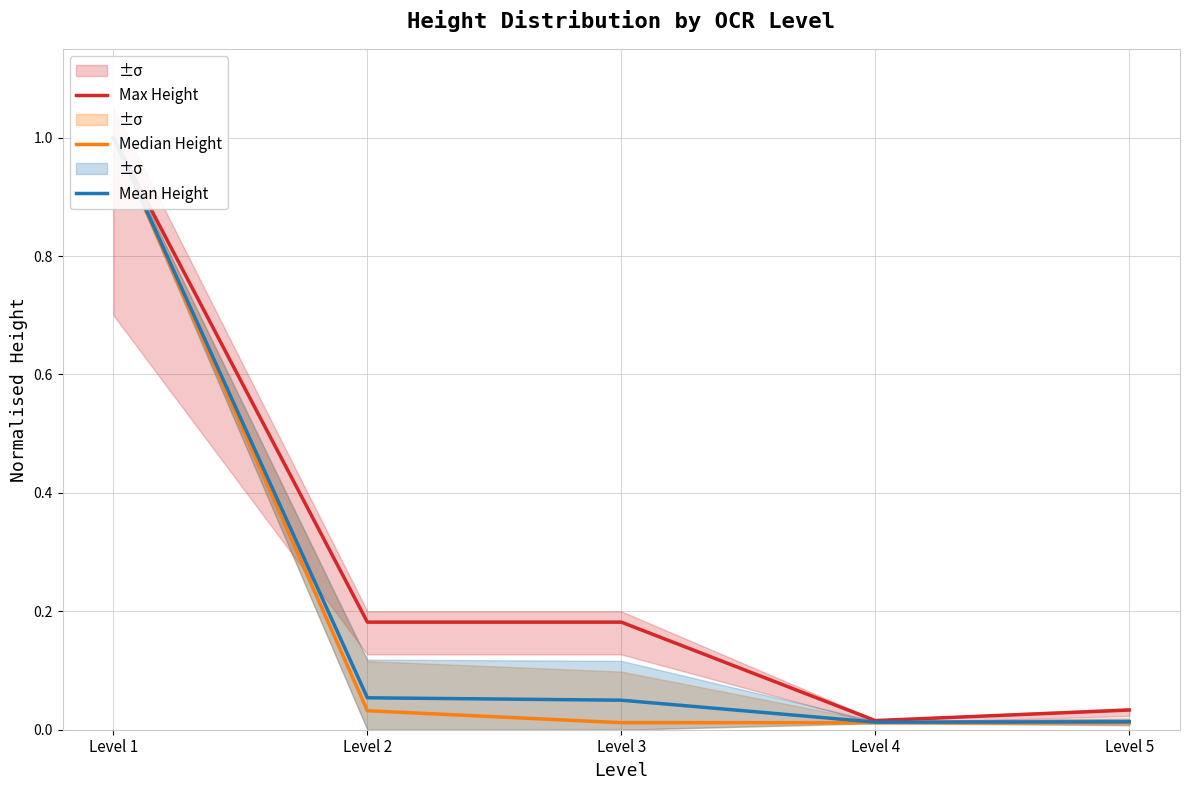

Is the value of Median Height at Level 1 greater than the value of Max Height at Level 5?

Yes